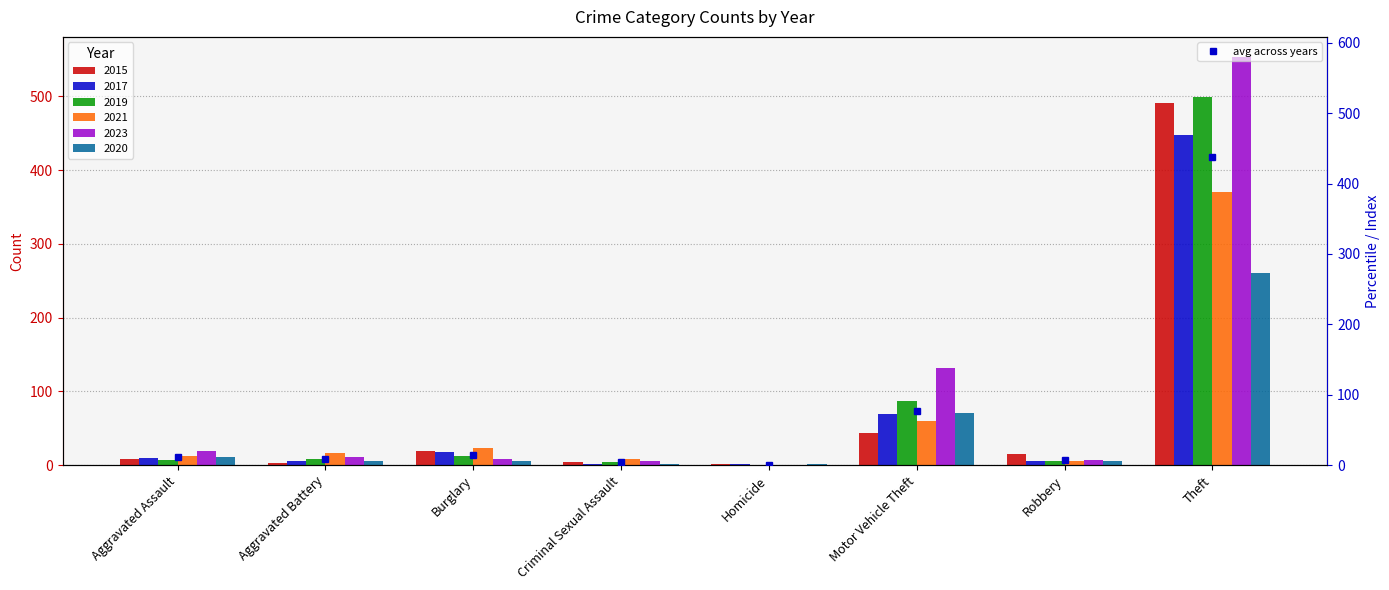

At which category does the chart reach its minimum across all series?

Homicide